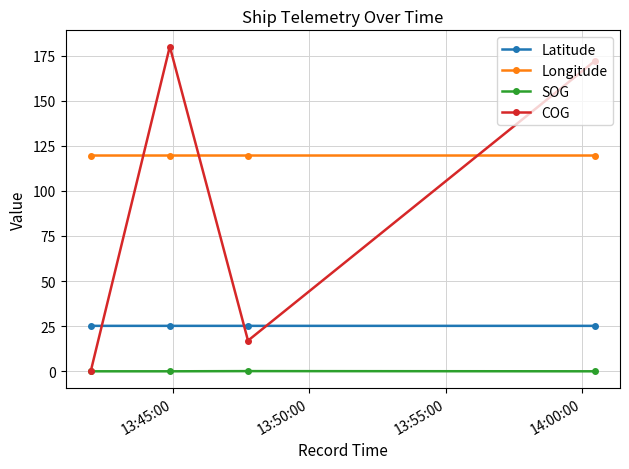

True or false: Latitude and Longitude intersect in this chart.

False